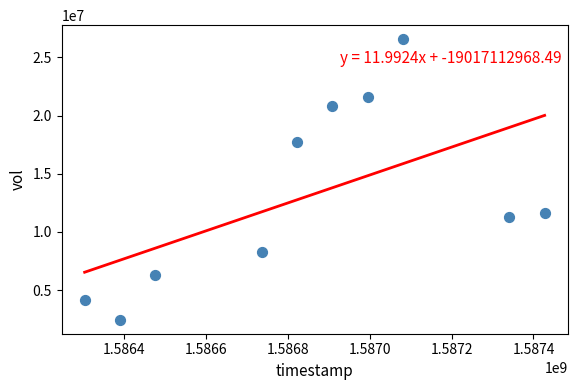

What is the range of Y values (max minus min)?

24089600